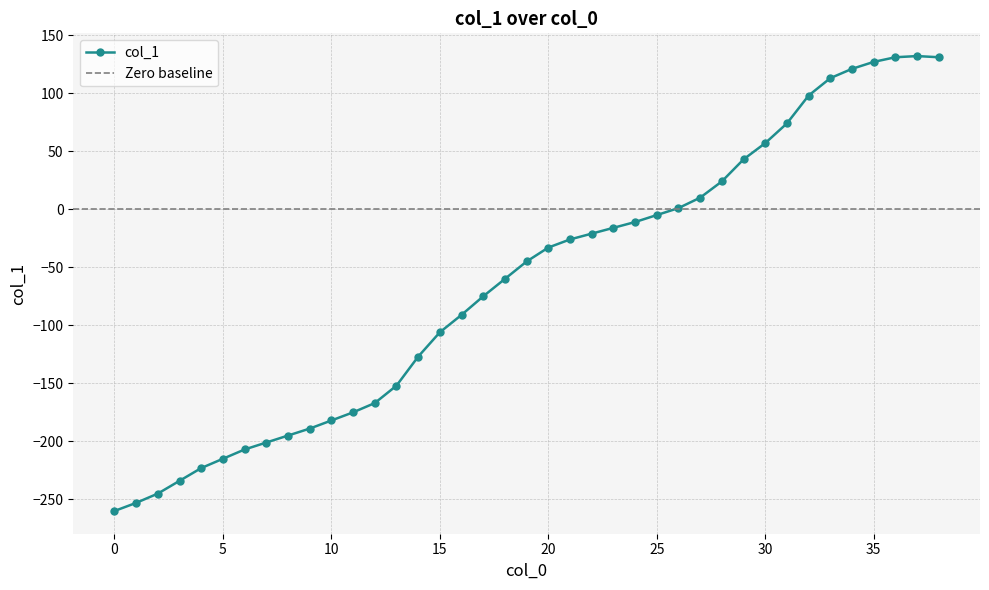

How many data points in col_1 are above -45?

19